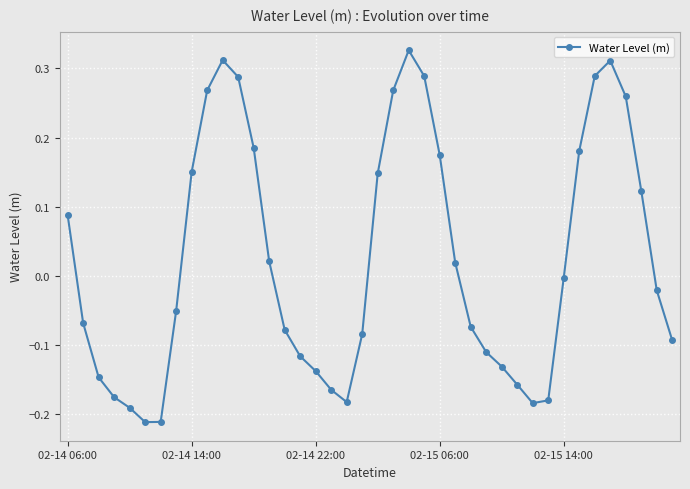

How many data points does each series have?

40